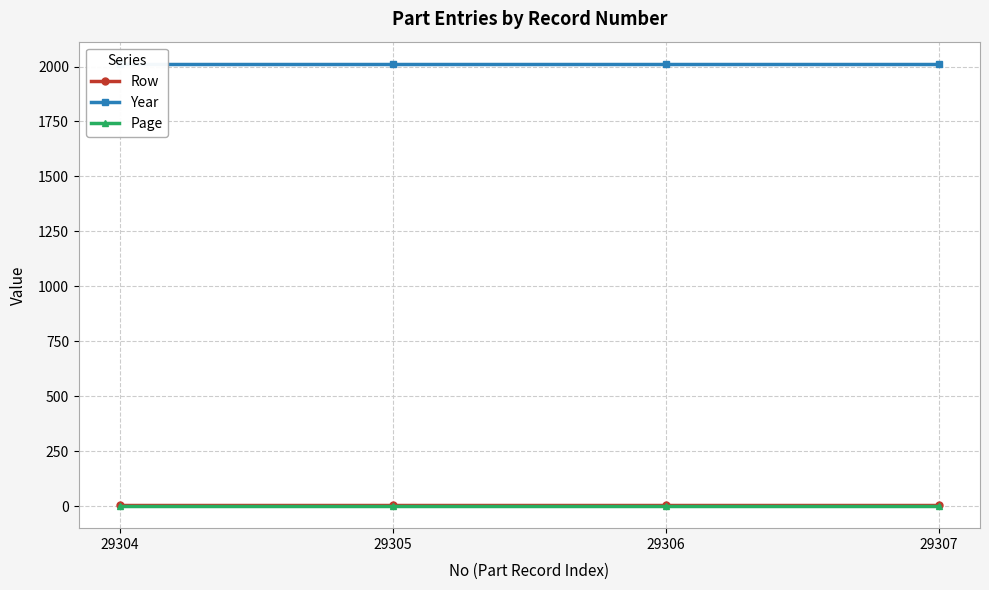

At which category is the sum across all series the highest?

29304